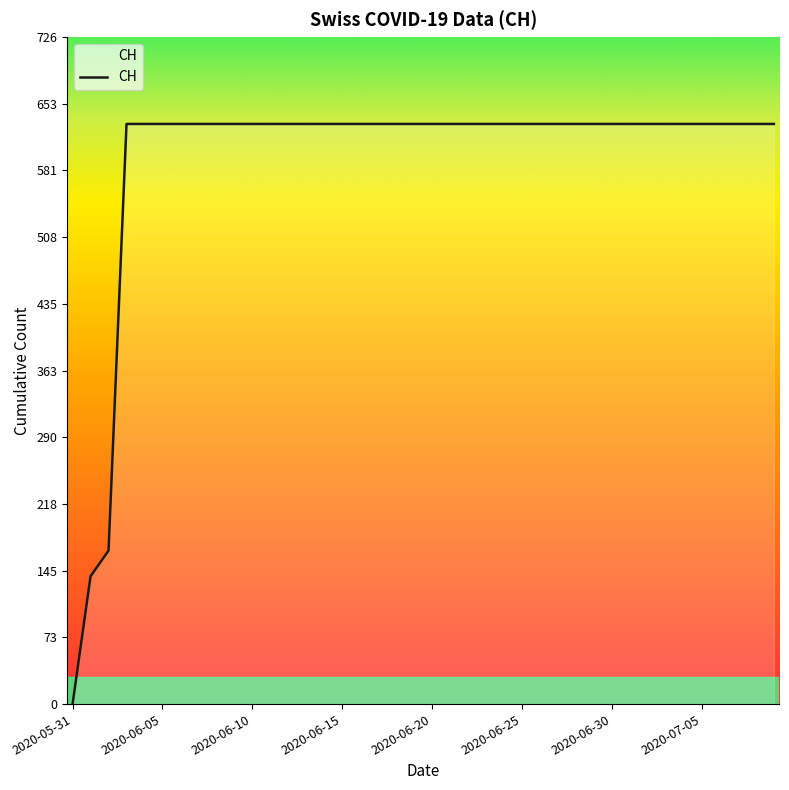

How many lines are shown in the chart?

1